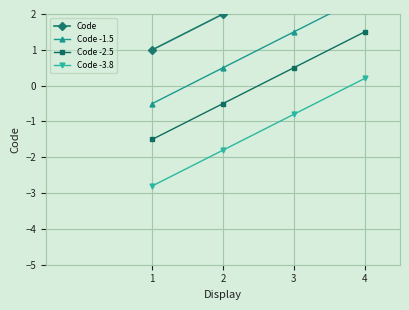

What are all the series names shown in the legend?

Code, Code -1.5, Code -2.5, Code -3.8